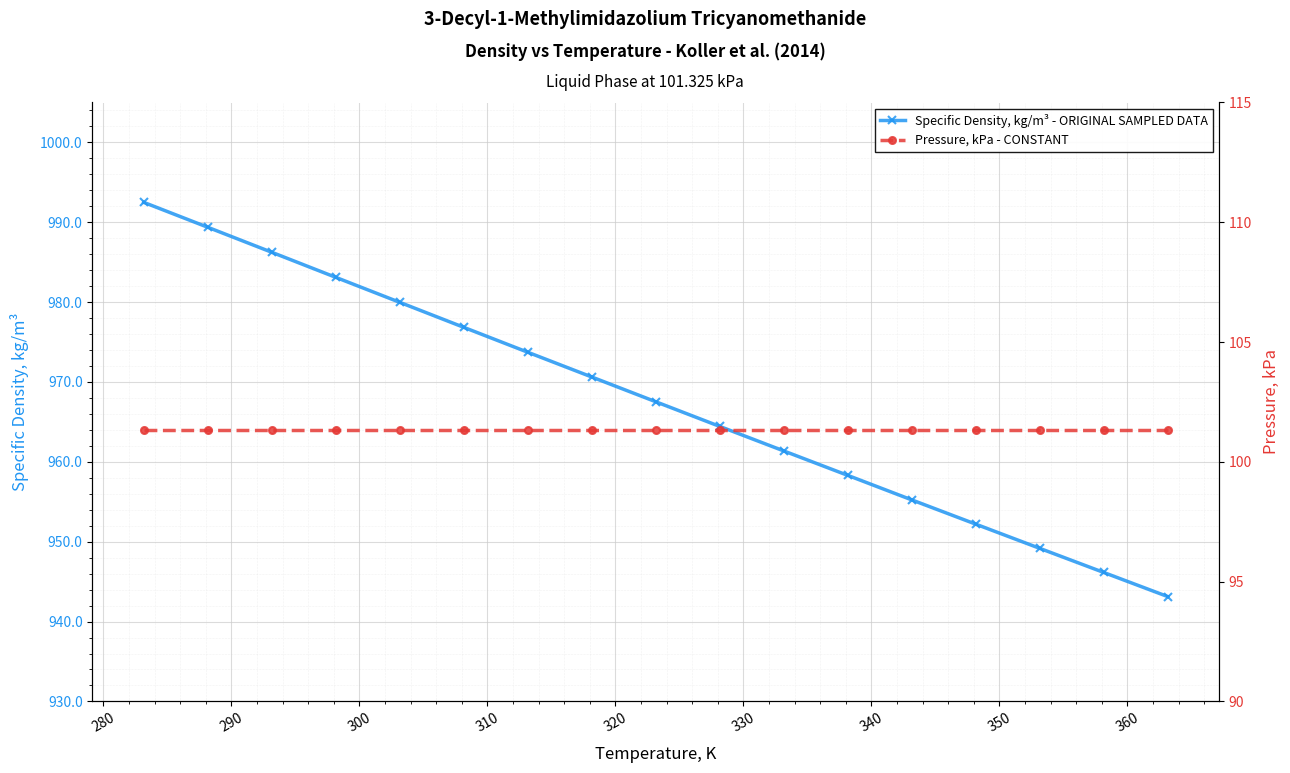

True or false: Pressure, kPa - CONSTANT and Specific Density, kg/m³ - ORIGINAL SAMPLED DATA intersect in this chart.

False